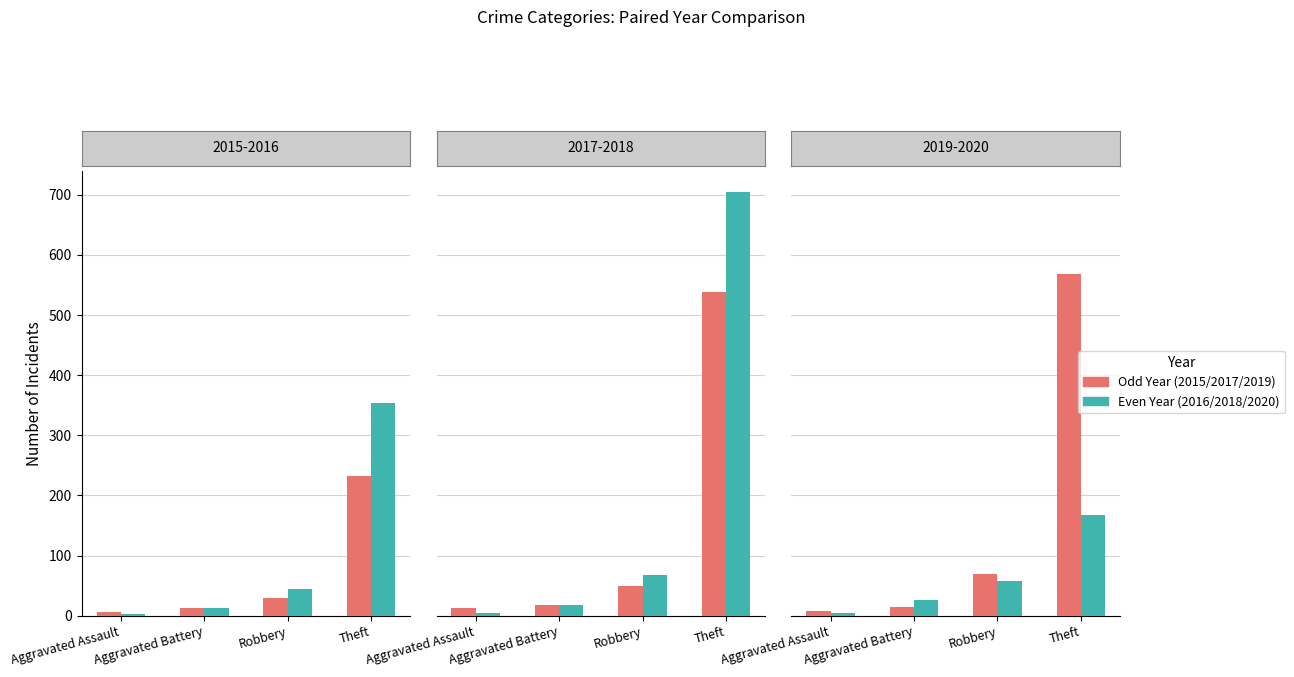

Reading left to right, extract all data points from this chart.

2015: 6	13	30	233
2016: 3	13	44	354
2017: 12	17	49	538
2018: 5	18	67	705
2019: 8	14	69	568
2020: 4	26	57	168